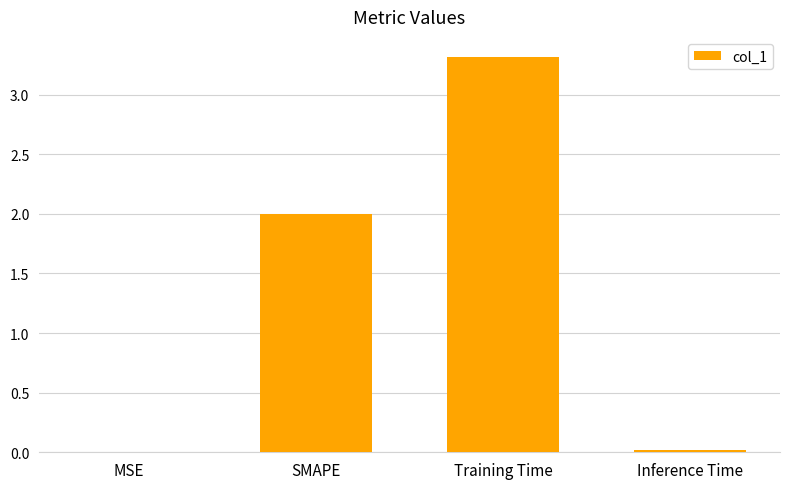

How many series are shown in this chart?

1